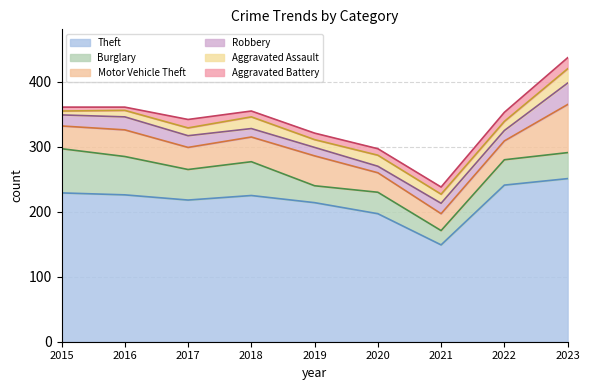

How many intersections are there between Robbery and Aggravated Assault?

4